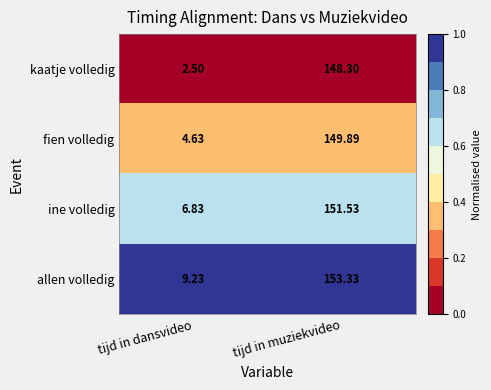

Rank the series by their average value, from lowest to highest.

kaatje volledig, fien volledig, ine volledig, allen volledig